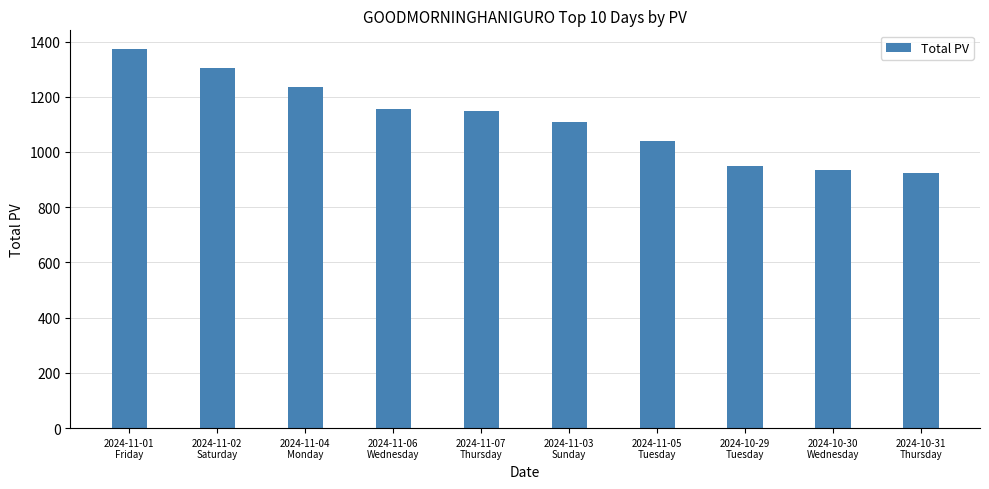

What is the change in value from 2024-11-01
Friday to 2024-10-29
Tuesday?

-424